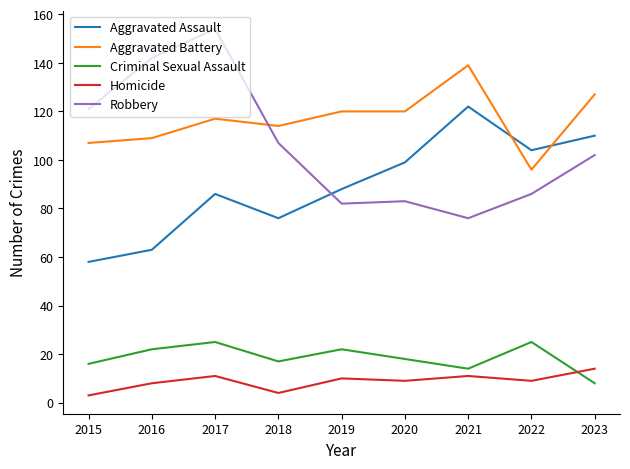

Between 2017 and 2022, which series saw the biggest shift?

Robbery